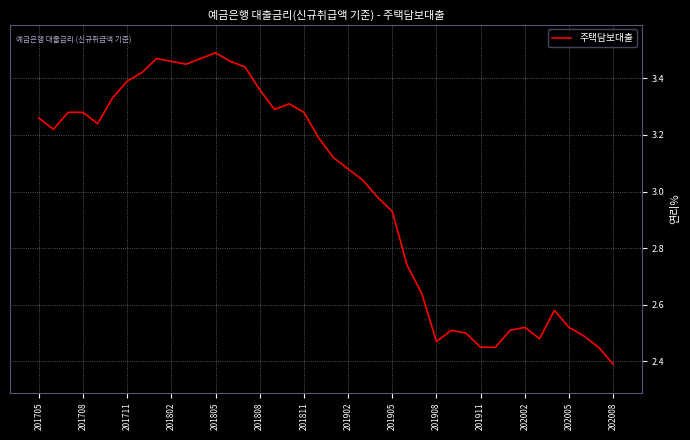

What is the difference between the maximum and minimum values?

1.1